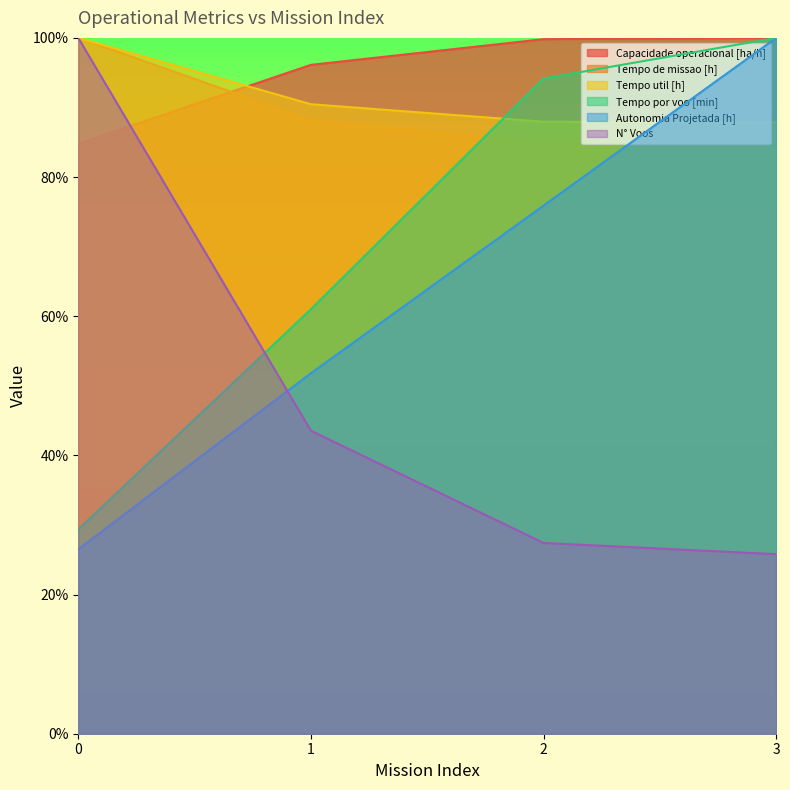

The value of Tempo de missao [h] at 3 is 116.5. True or false?

False